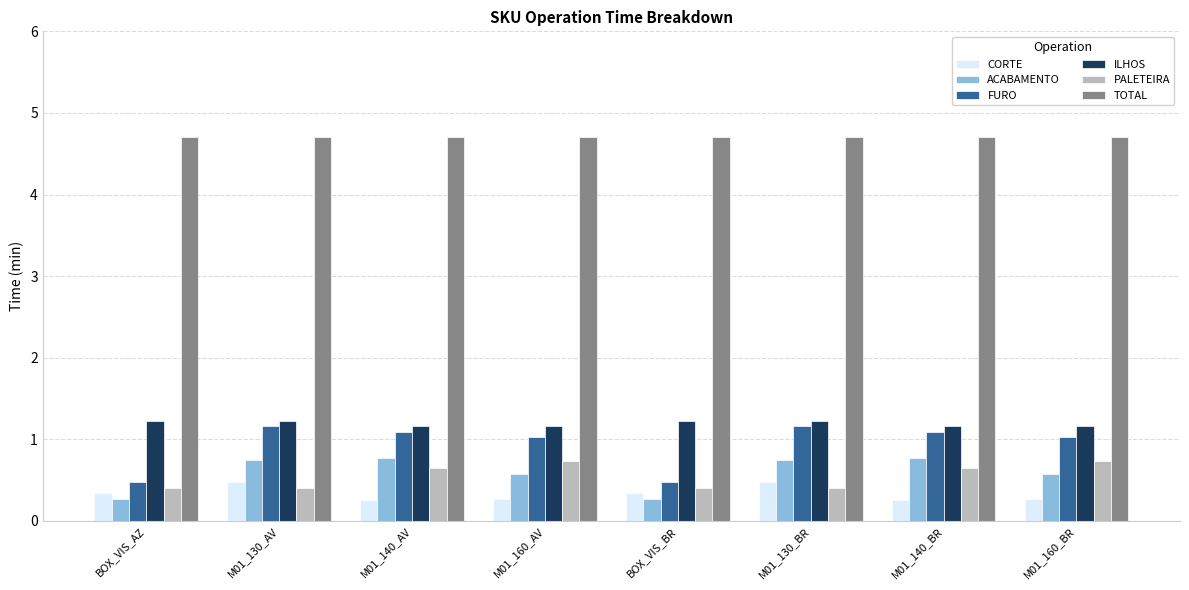

Rank the series at M01_140_BR from highest to lowest value.

TOTAL, ILHOS, FURO, ACABAMENTO, PALETEIRA, CORTE